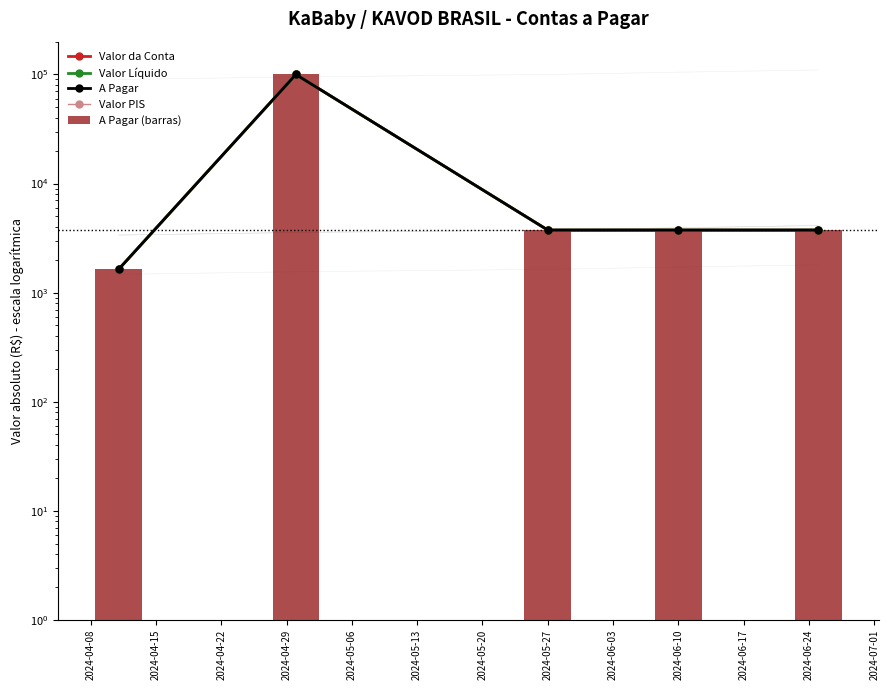

What is the sum of all A Pagar values?

112874.3